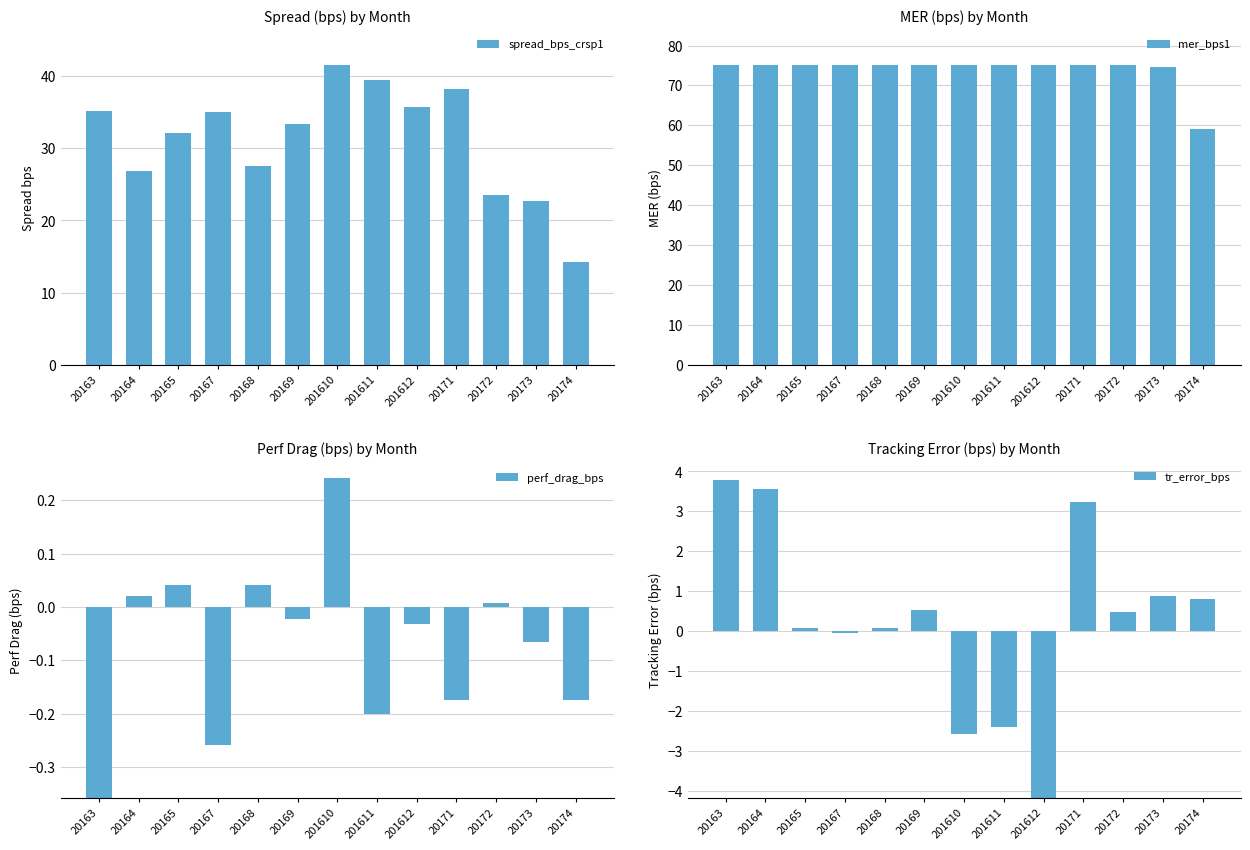

Where does the spread_bps_crsp1 series first go above 33?

20163